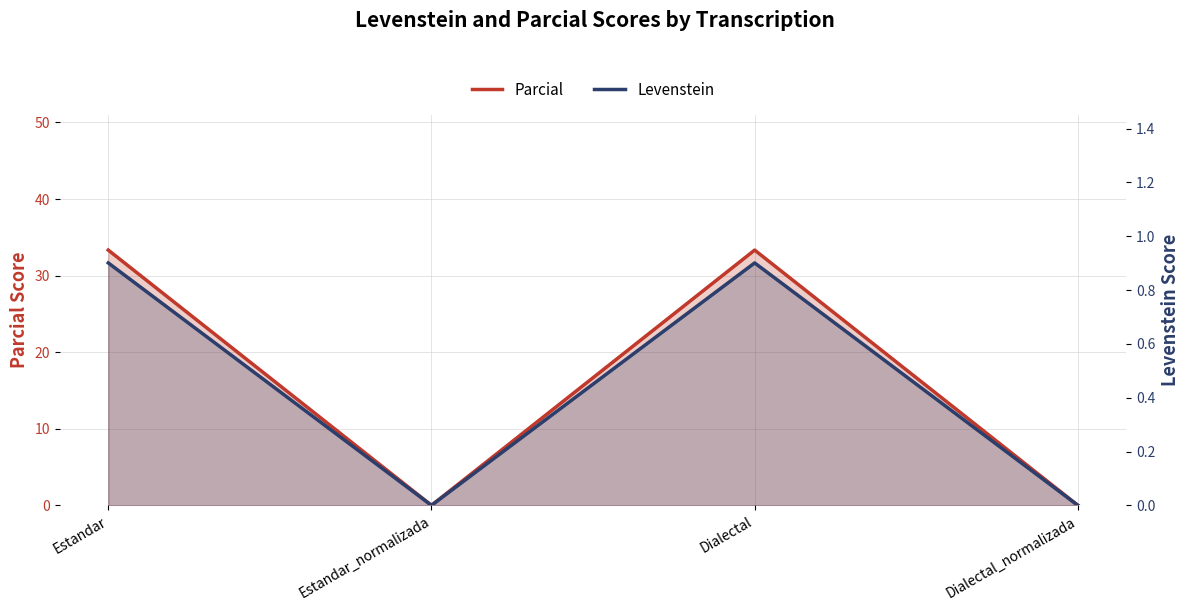

Rank the categories by Parcial value from highest to lowest.

Estandar, Dialectal, Estandar_normalizada, Dialectal_normalizada